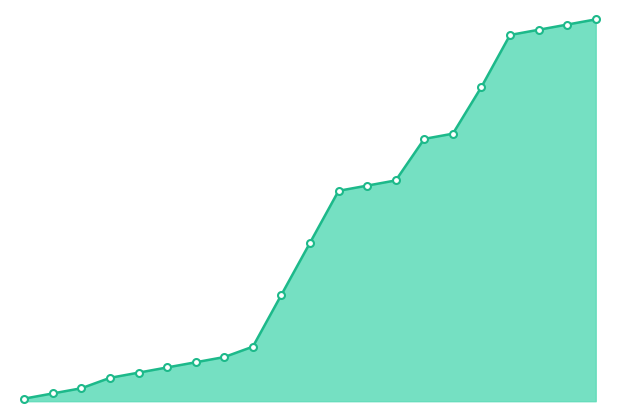

How many lines are shown in the chart?

1